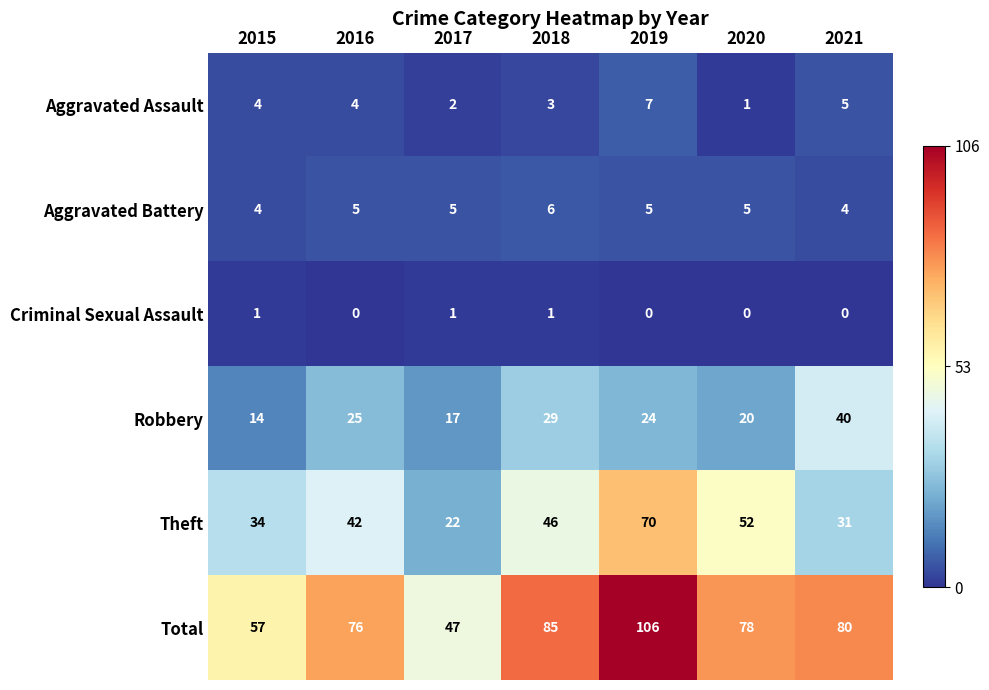

What is the spread (max minus min) of values at 2018?

84